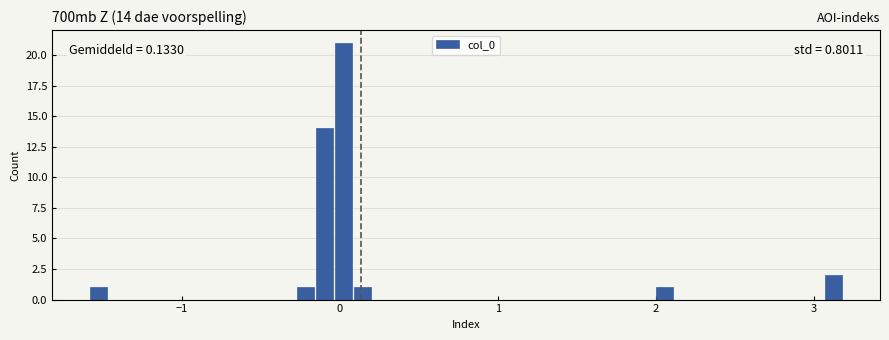

Around what value on the x-axis is the tallest bar? Give the approximate position of its centre, as read against the axis.

0.0